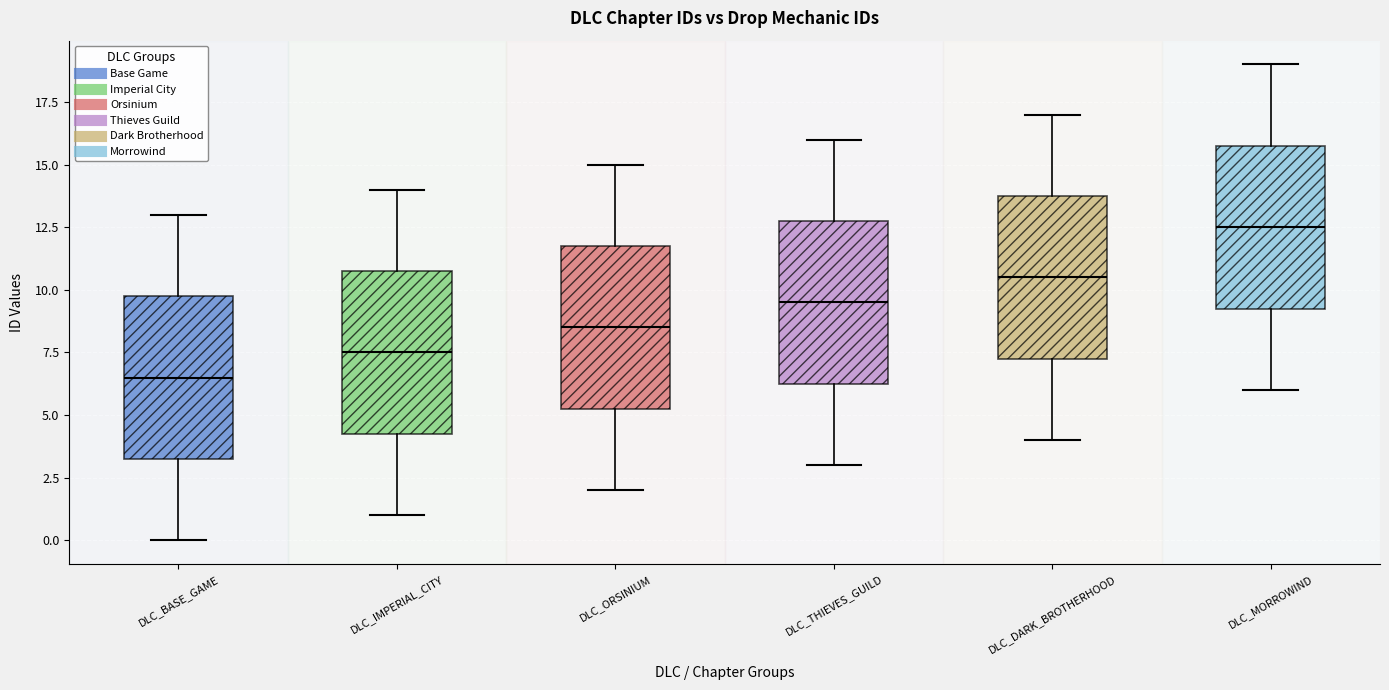

Reading left to right, transcribe this box plot: for each box, give where its median line is, the range the box spans, and where its two whiskers end, as read against the y-axis. The values are not printed on the chart, so give them approximately, as read against the axis.

DLC_BASE_GAME: median 6.5, box 3.5 to 10.0, whiskers 0.0 to 13.0
DLC_IMPERIAL_CITY: median 7.5, box 4.5 to 11.0, whiskers 1.0 to 14.0
DLC_ORSINIUM: median 8.5, box 5.5 to 12.0, whiskers 2.0 to 15.0
DLC_THIEVES_GUILD: median 9.5, box 6.5 to 13.0, whiskers 3.0 to 16.0
DLC_DARK_BROTHERHOOD: median 10.5, box 7.5 to 14.0, whiskers 4.0 to 17.0
DLC_MORROWIND: median 12.5, box 9.5 to 16.0, whiskers 6.0 to 19.0